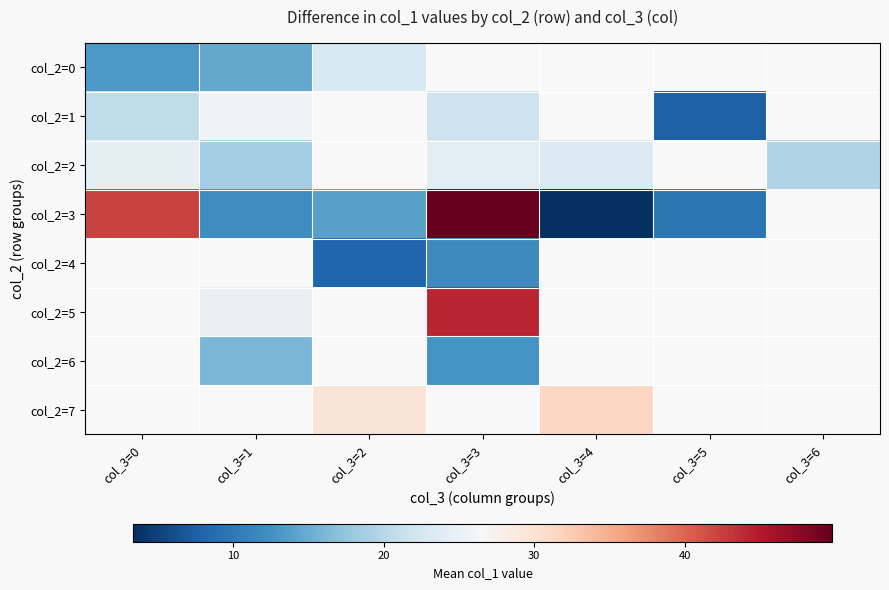

At which label does col_2=6 first exceed 12?

col_3=1